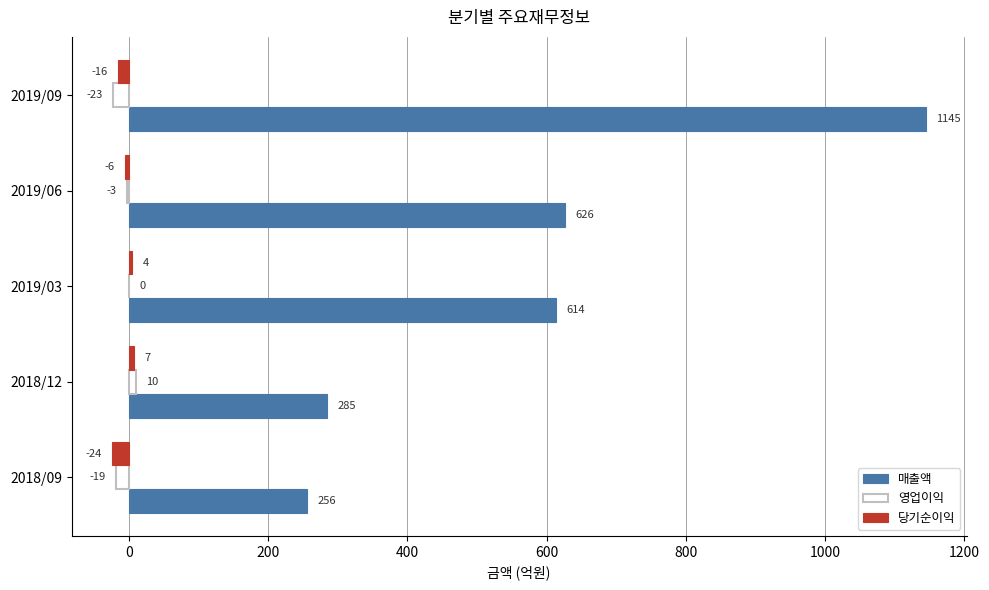

What is the average value of the 매출액 series?

585